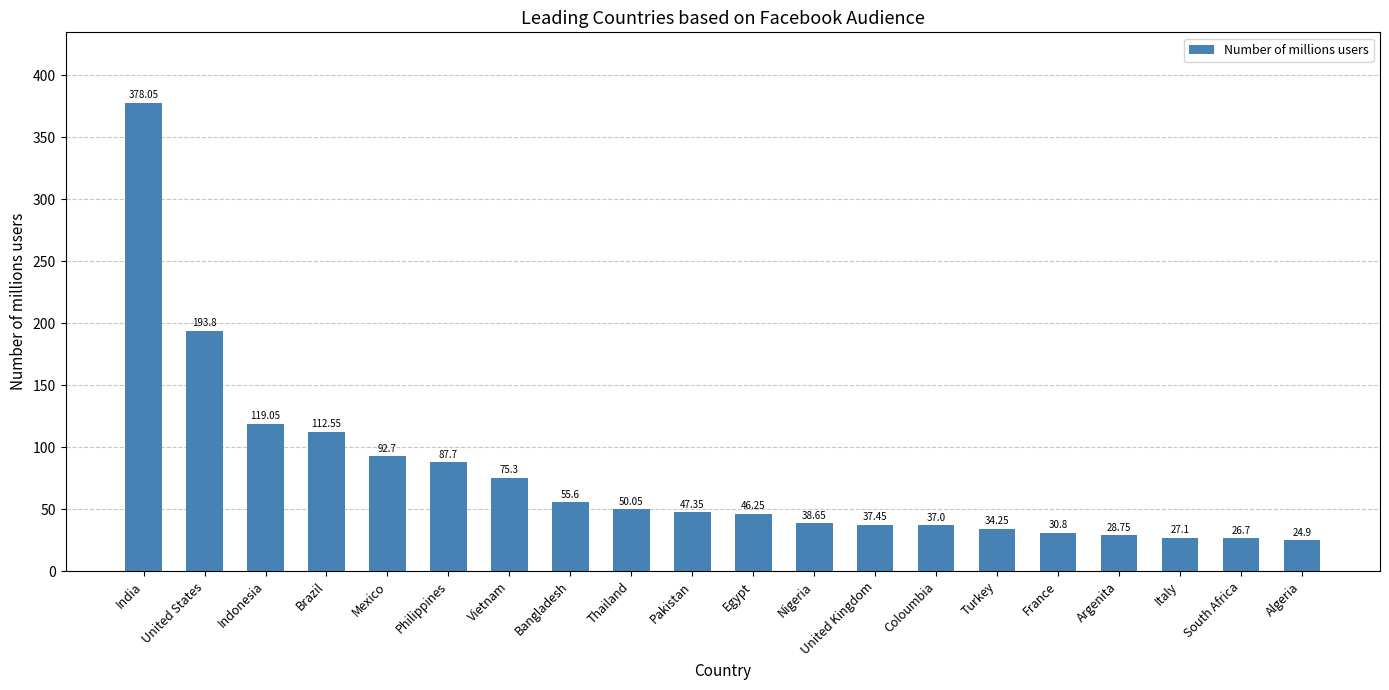

Which category has the highest value across all series?

India